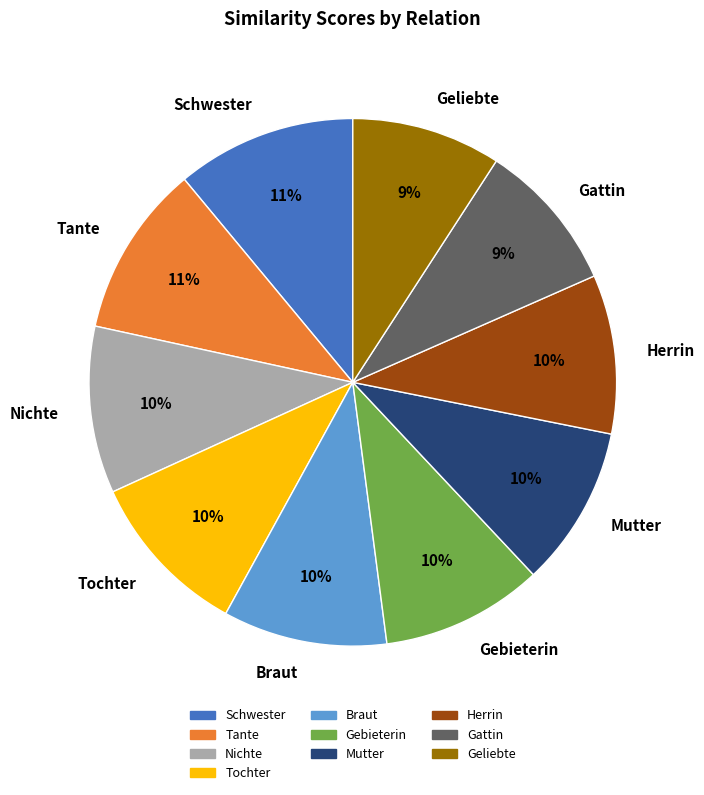

To the nearest percent, what percentage of the pie is Gebieterin?

10%